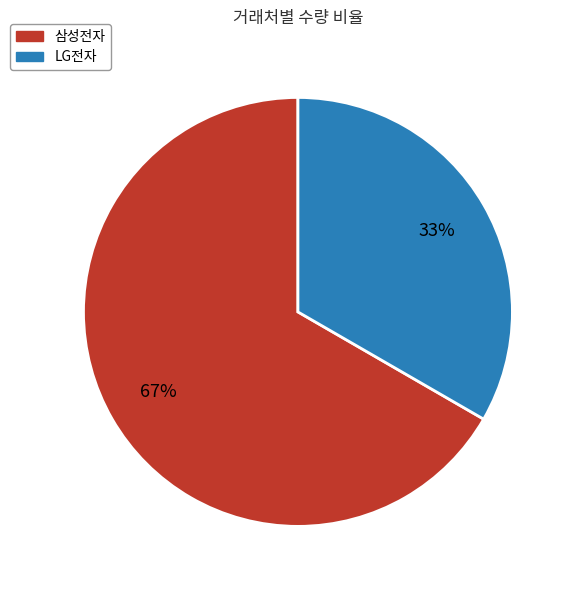

Which category accounts for the majority?

삼성전자